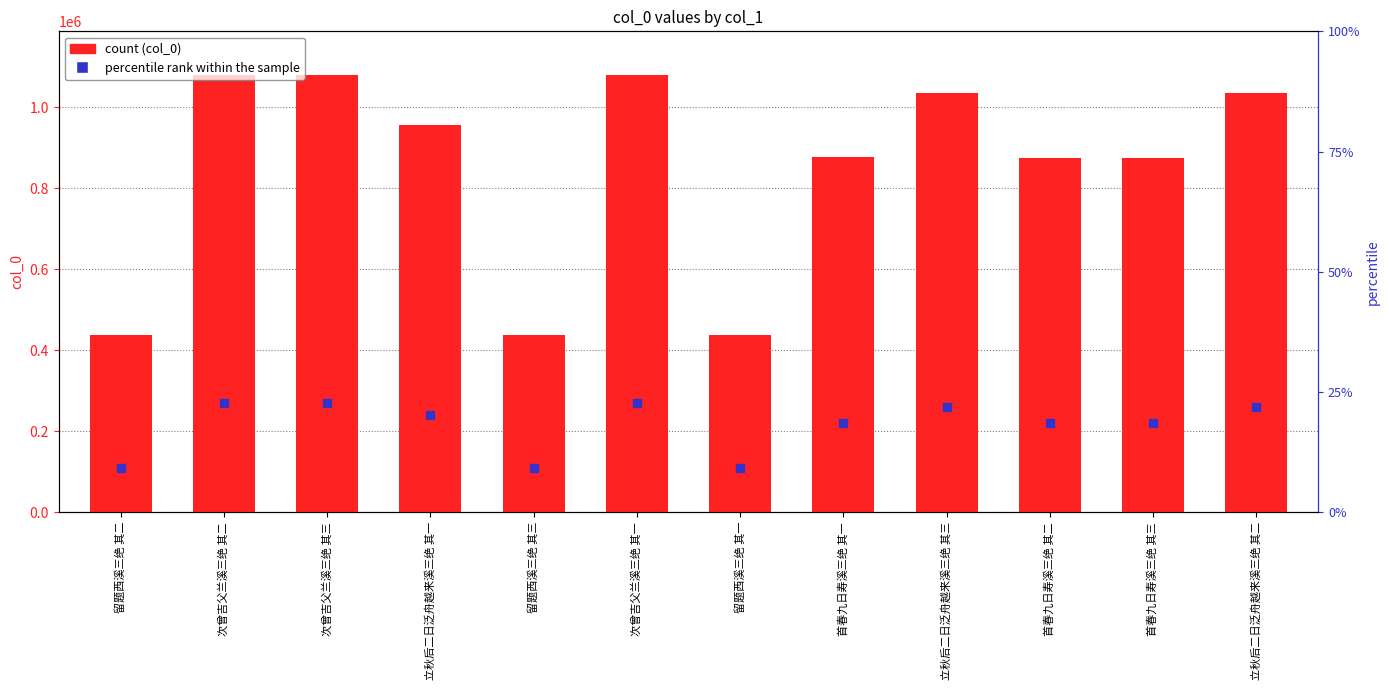

True or false: the data shows 439521 at 首春九日寿溪三绝 其二.

False